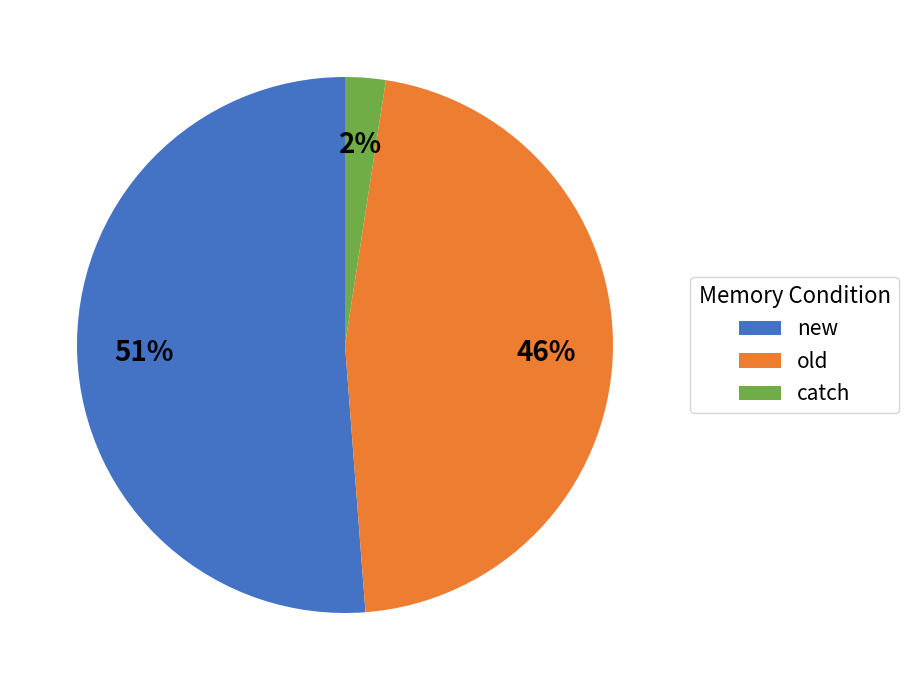

To the nearest percent, what percentage of the pie is catch?

2%